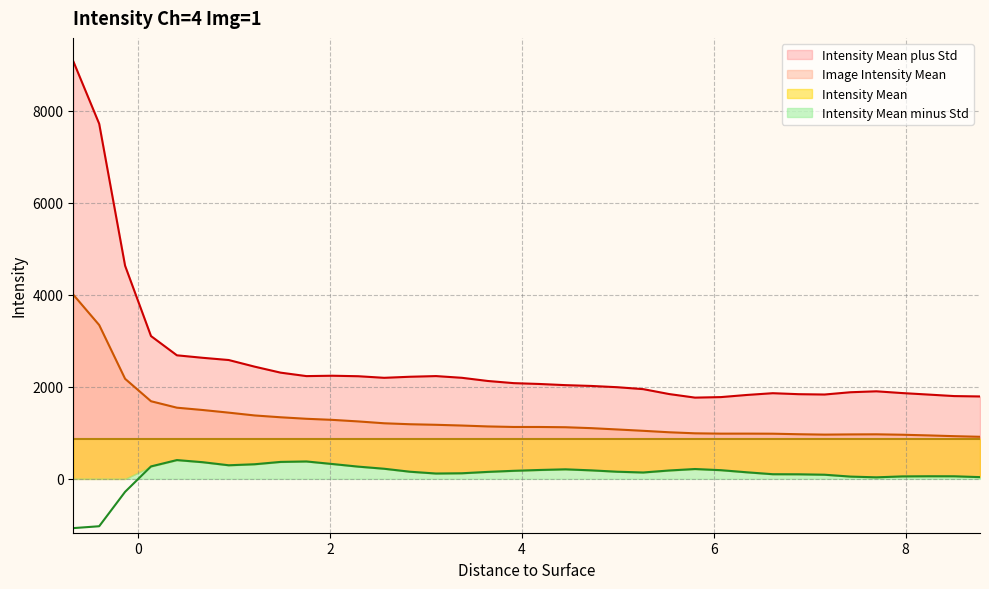

What is the minimum value shown in the chart?

-1070.5